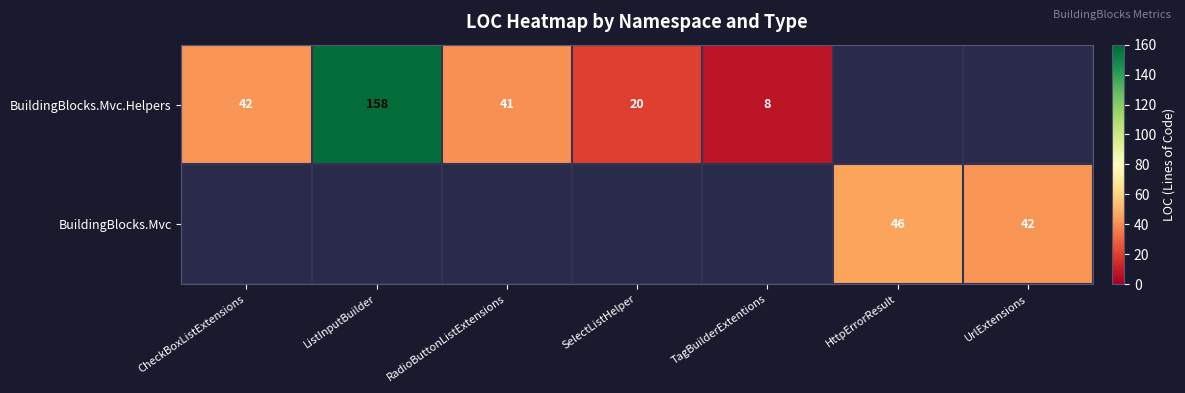

How many categories are shown in the chart?

7